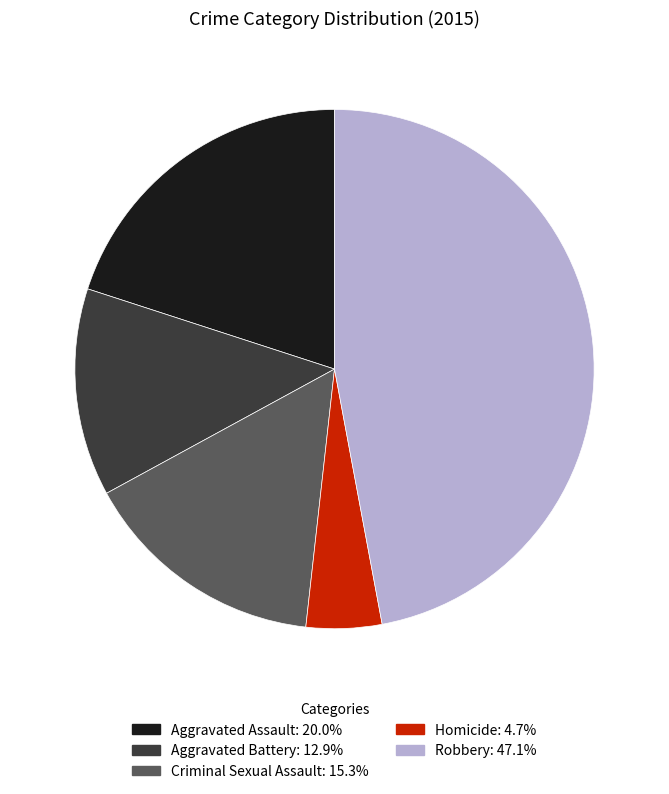

Between Aggravated Assault and Homicide, which is larger?

Aggravated Assault